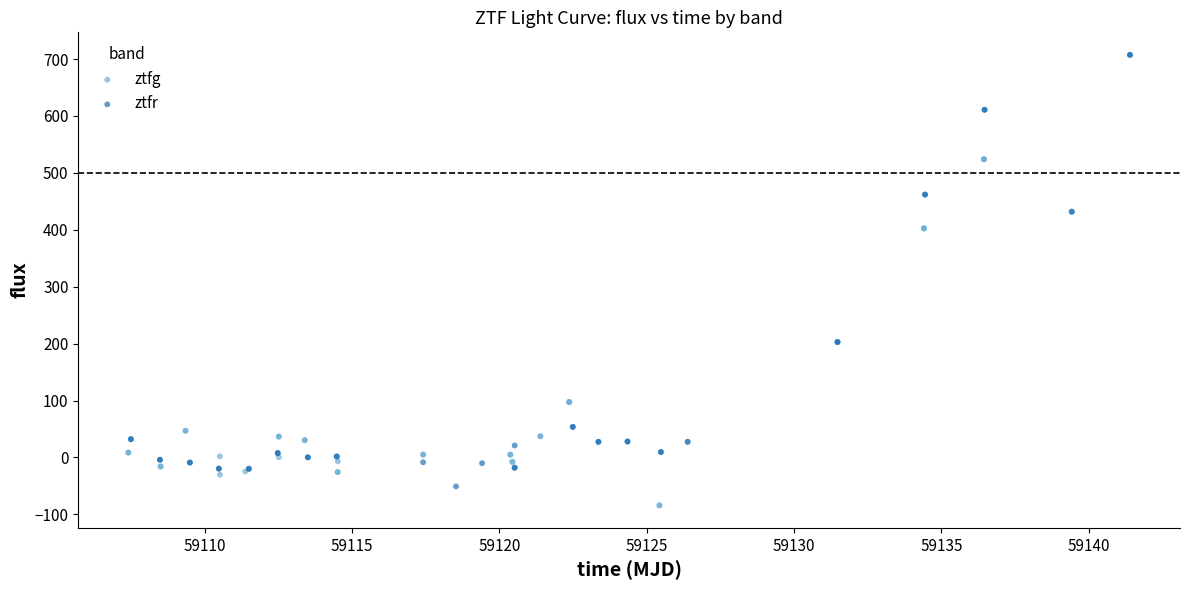

Which series has the largest Y range (max minus min)?

ztfr